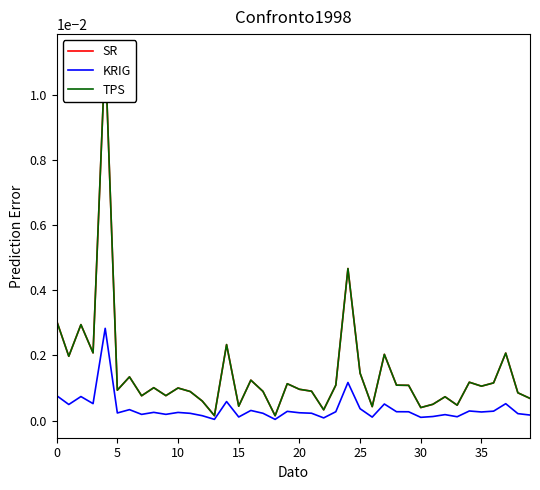

Which series has the largest range (max minus min)?

SR